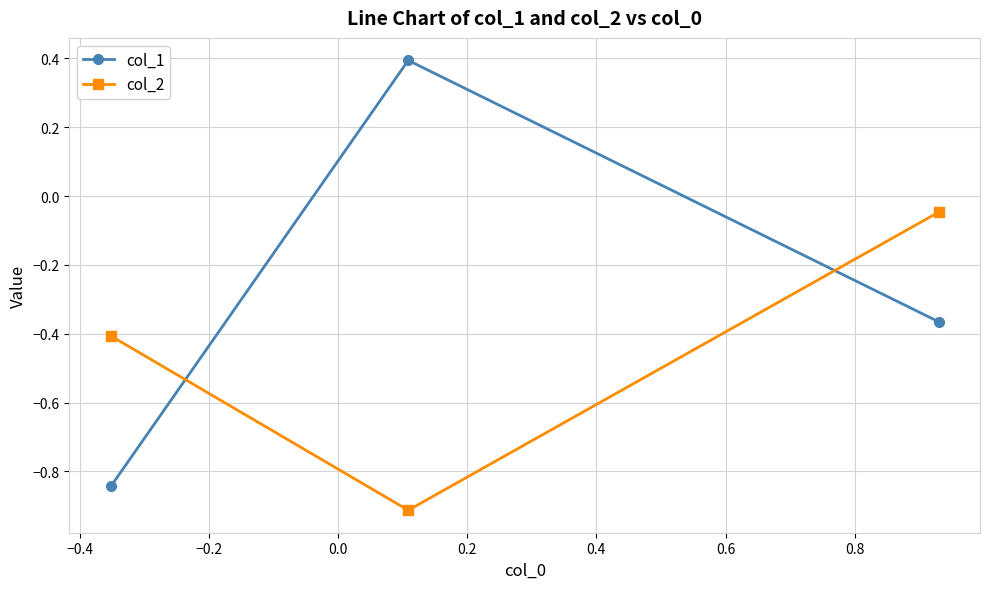

What is the difference between the maximum and second lowest values in the col_1 series?

0.8